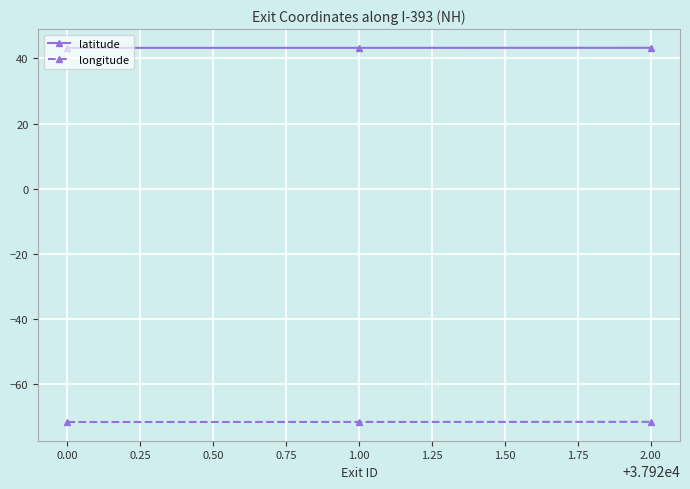

What value does the latitude series have at 0.00?

43.2